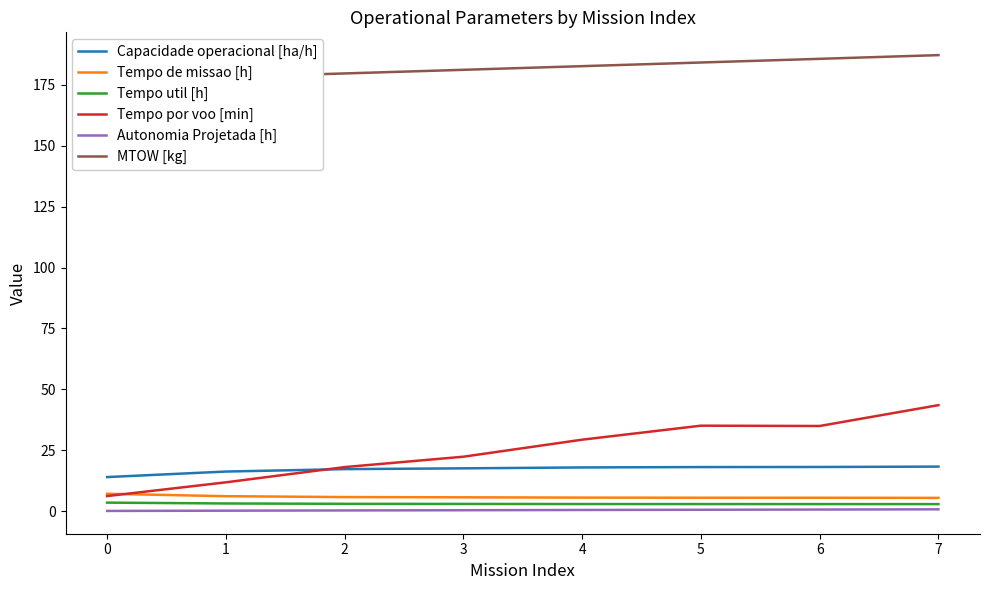

What value does the Tempo util [h] series have at 0?

3.5